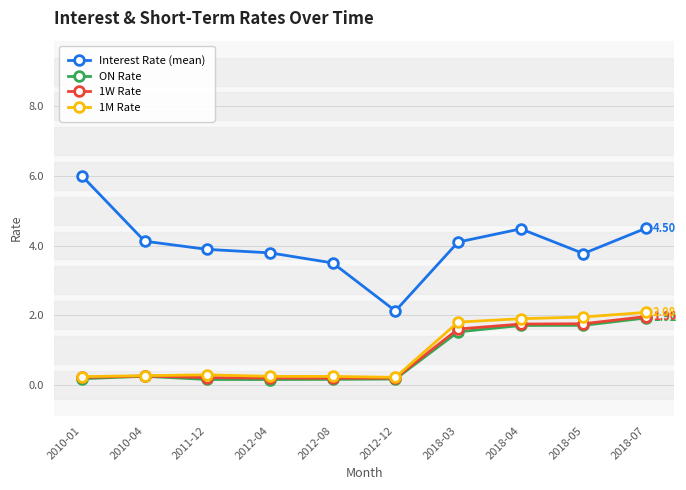

True or false: Interest Rate (mean) and ON Rate intersect in this chart.

False